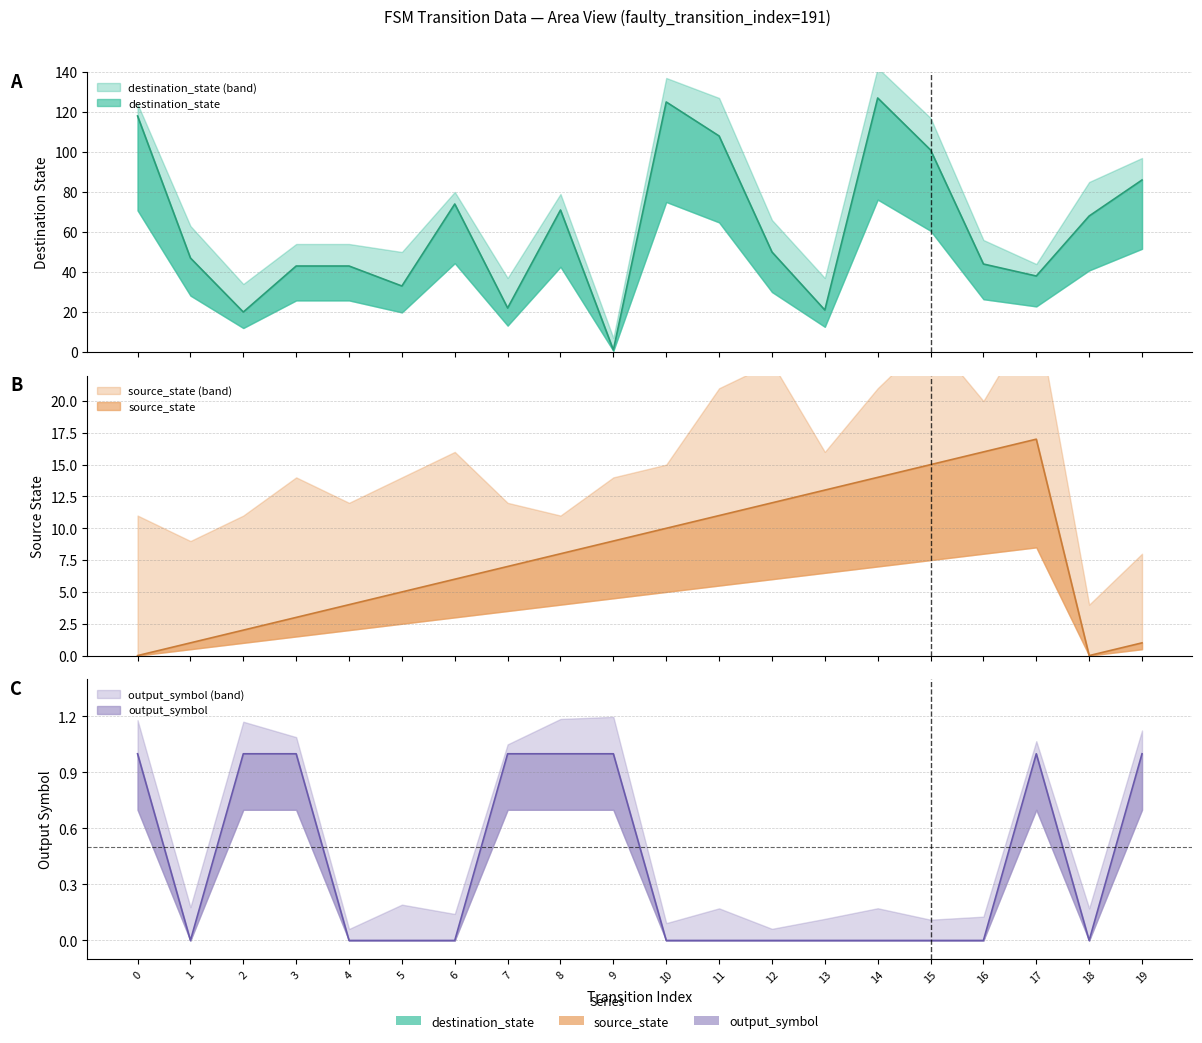

At which category is the sum across all series the highest?

14